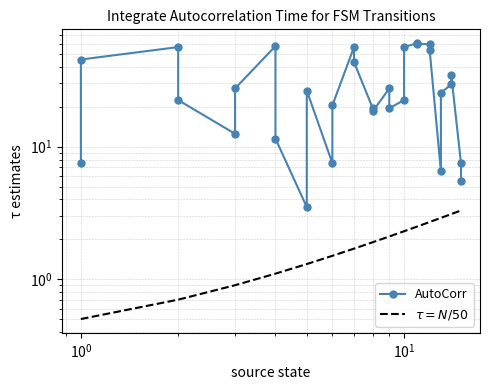

How many lines are shown in the chart?

2